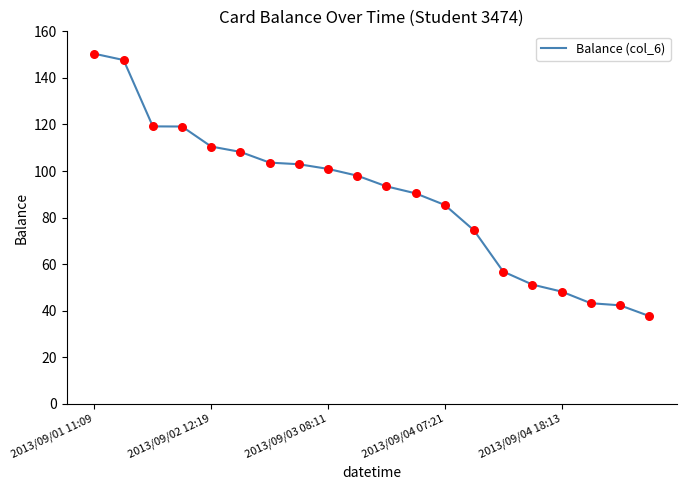

What is the minimum value shown in the chart?

37.7